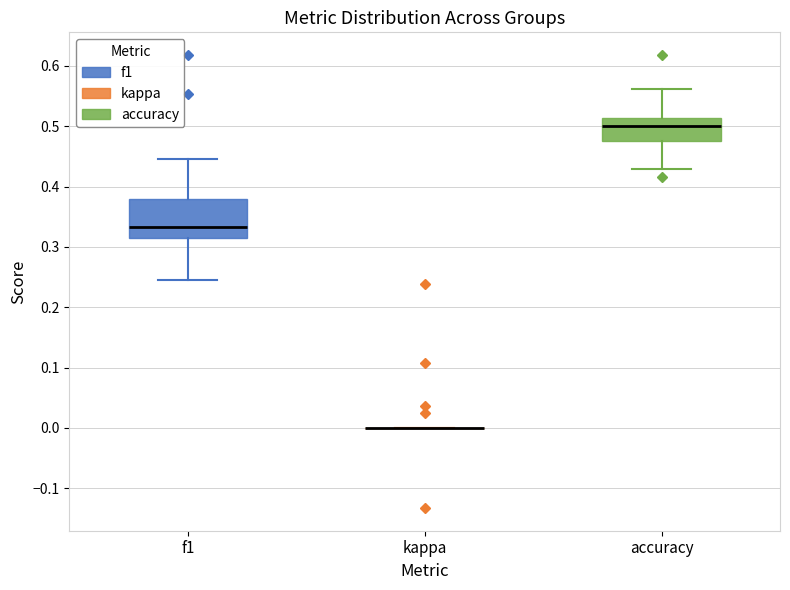

Reading left to right, transcribe this box plot: for each box, give where its median line is, the range the box spans, and where its two whiskers end, as read against the y-axis. The values are not printed on the chart, so give them approximately, as read against the axis.

f1: median 0.33, box 0.31 to 0.38, whiskers 0.25 to 0.45
kappa: box collapsed to a line at 0.00, whiskers 0.00 to 0.00
accuracy: median 0.50, box 0.48 to 0.51, whiskers 0.43 to 0.56